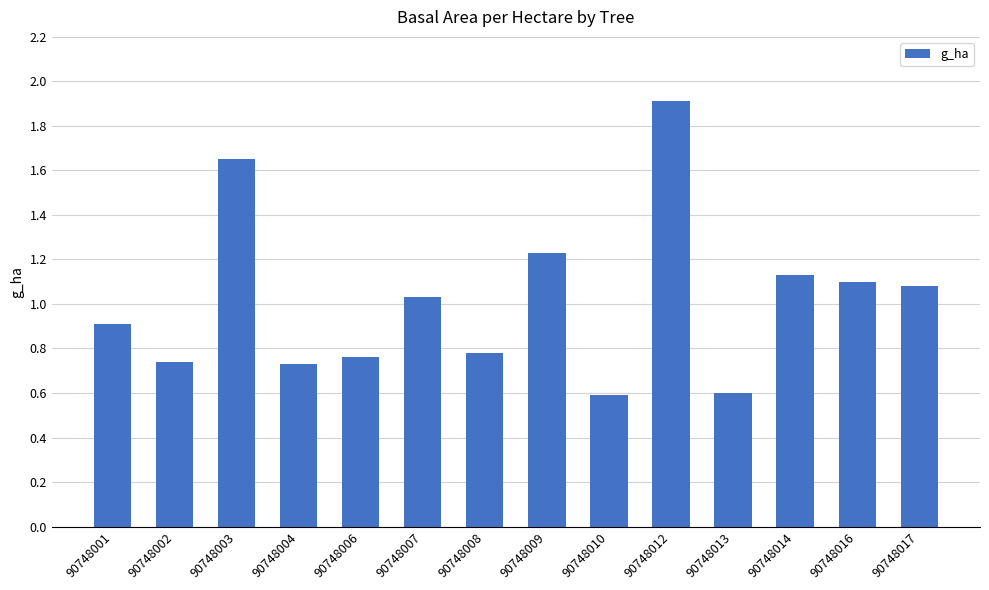

Which has a higher value, 90748004 or 90748006?

90748006